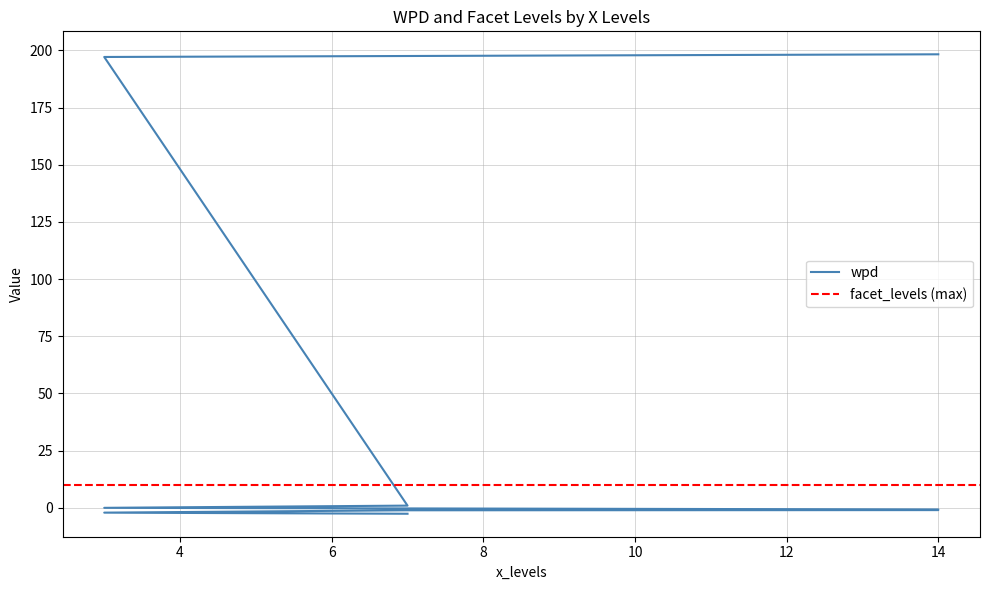

The value at 3 is 197.1. True or false?

True